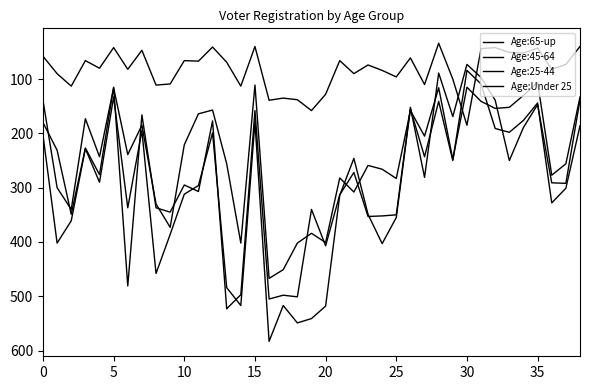

Does the chart have visible grid lines?

No